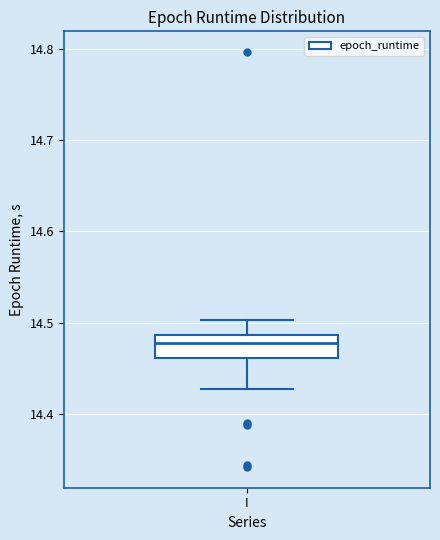

Where is the lower edge of the box for I on the y-axis? The values are not printed on the chart, so give them approximately, as read against the axis.

14.46